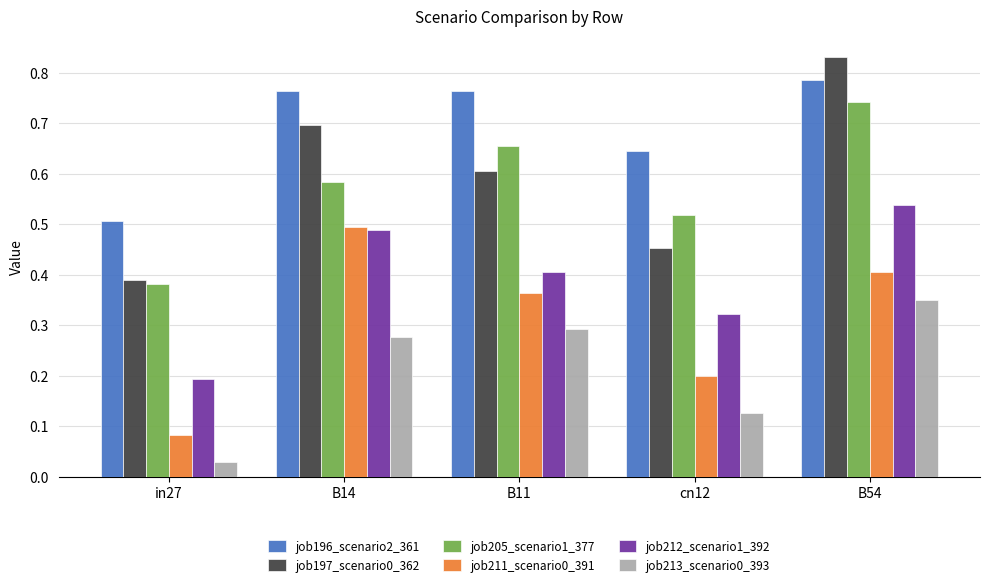

Is the value of job197_scenario0_362 at B11 greater than the value of job196_scenario2_361 at B14?

No